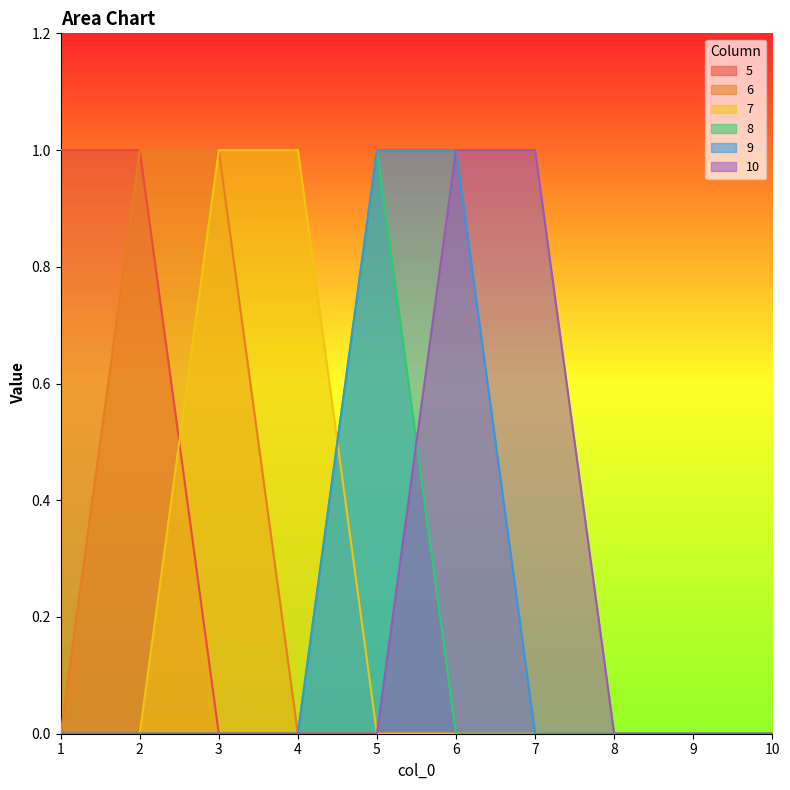

Where is the first local maximum for 8?

5